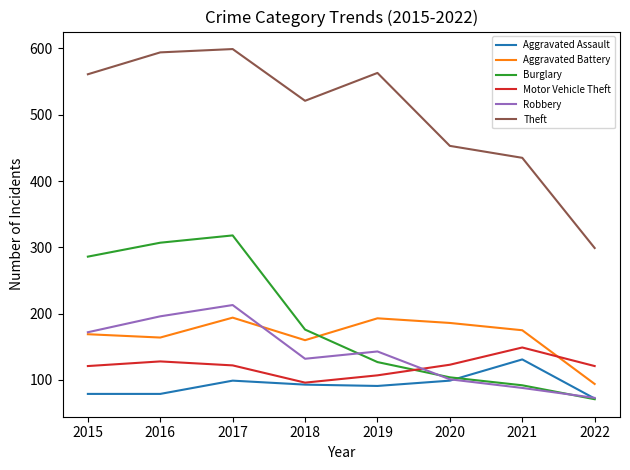

What is the difference between the maximum and minimum values in the Aggravated Battery series?

100